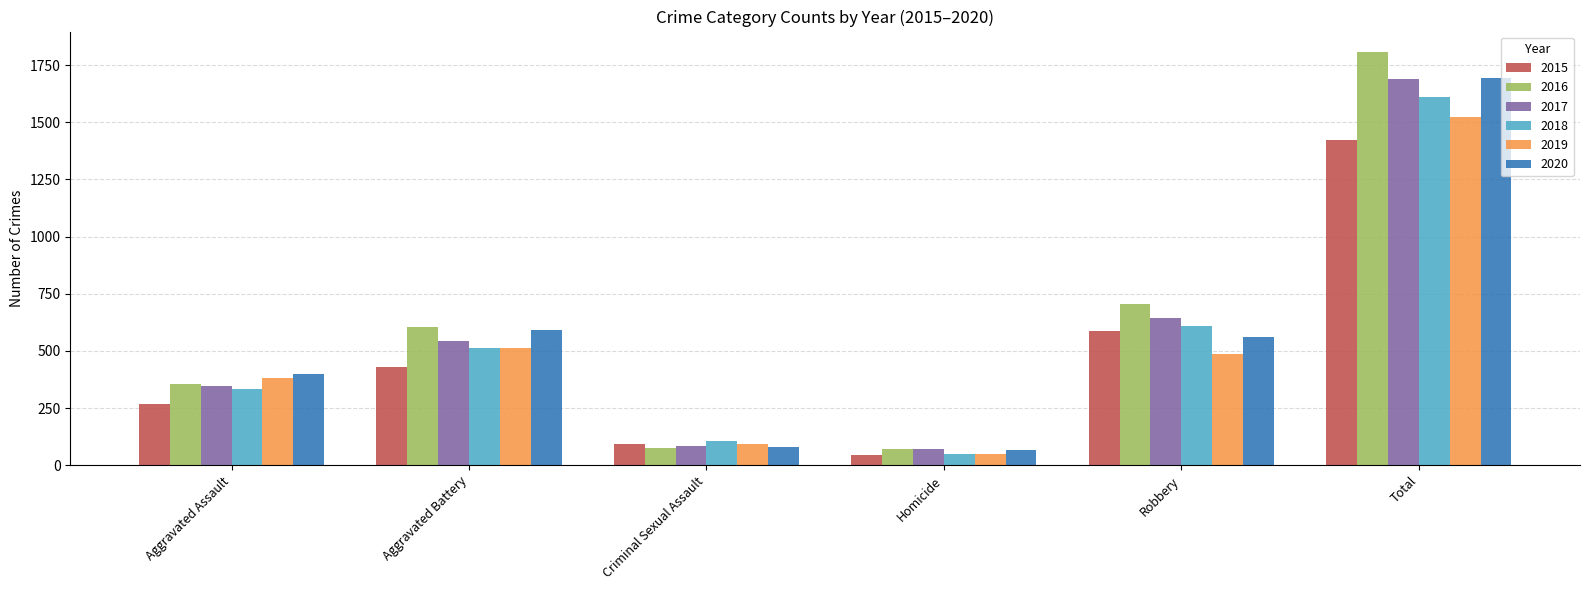

What is the sum of the 2017 values at Homicide and Aggravated Battery?

614